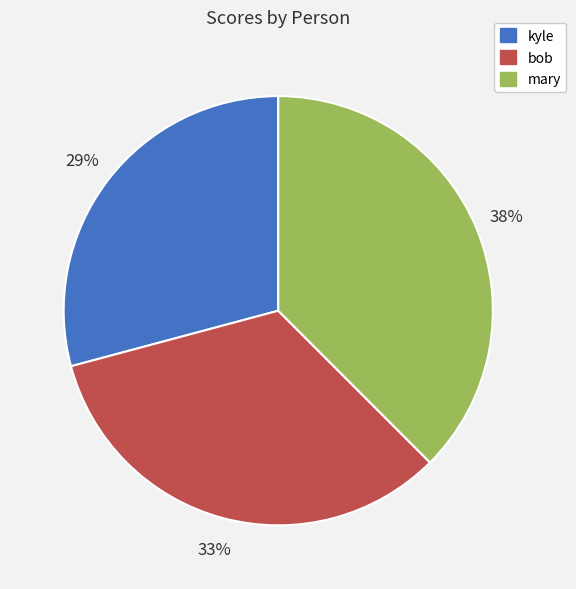

Count the number of slices in the pie.

3